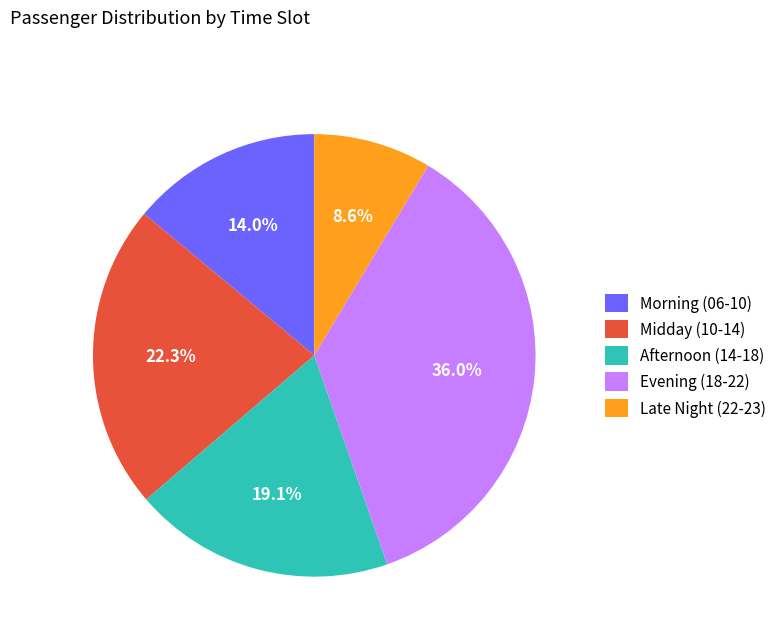

To the nearest percent, what is the average slice percentage?

20%